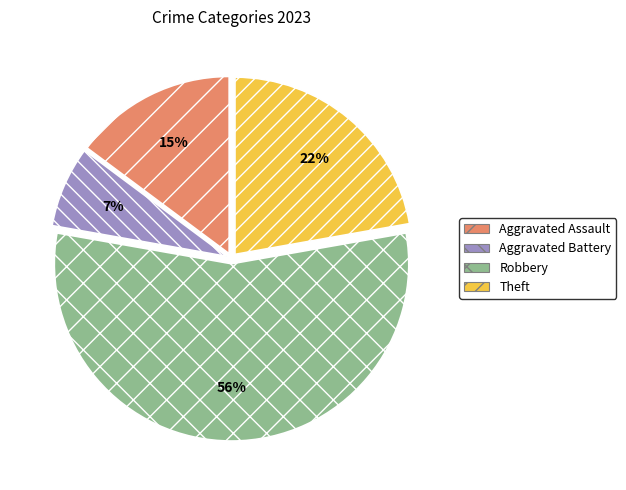

To the nearest percent, what portion does Robbery represent?

56%